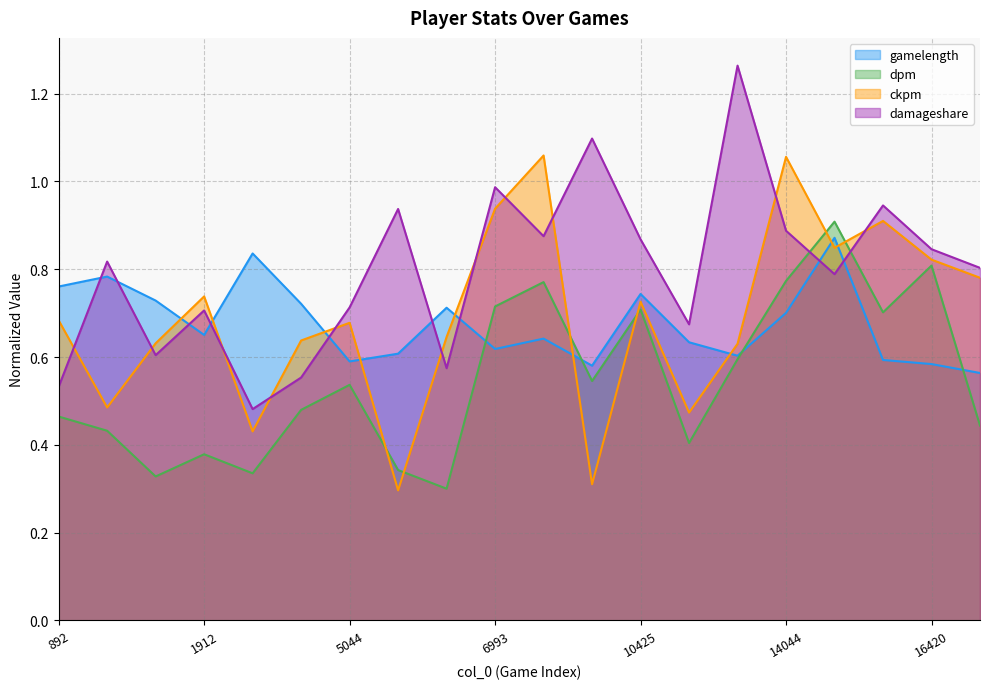

What is the value of the ckpm point at the 3rd from the left?

0.6